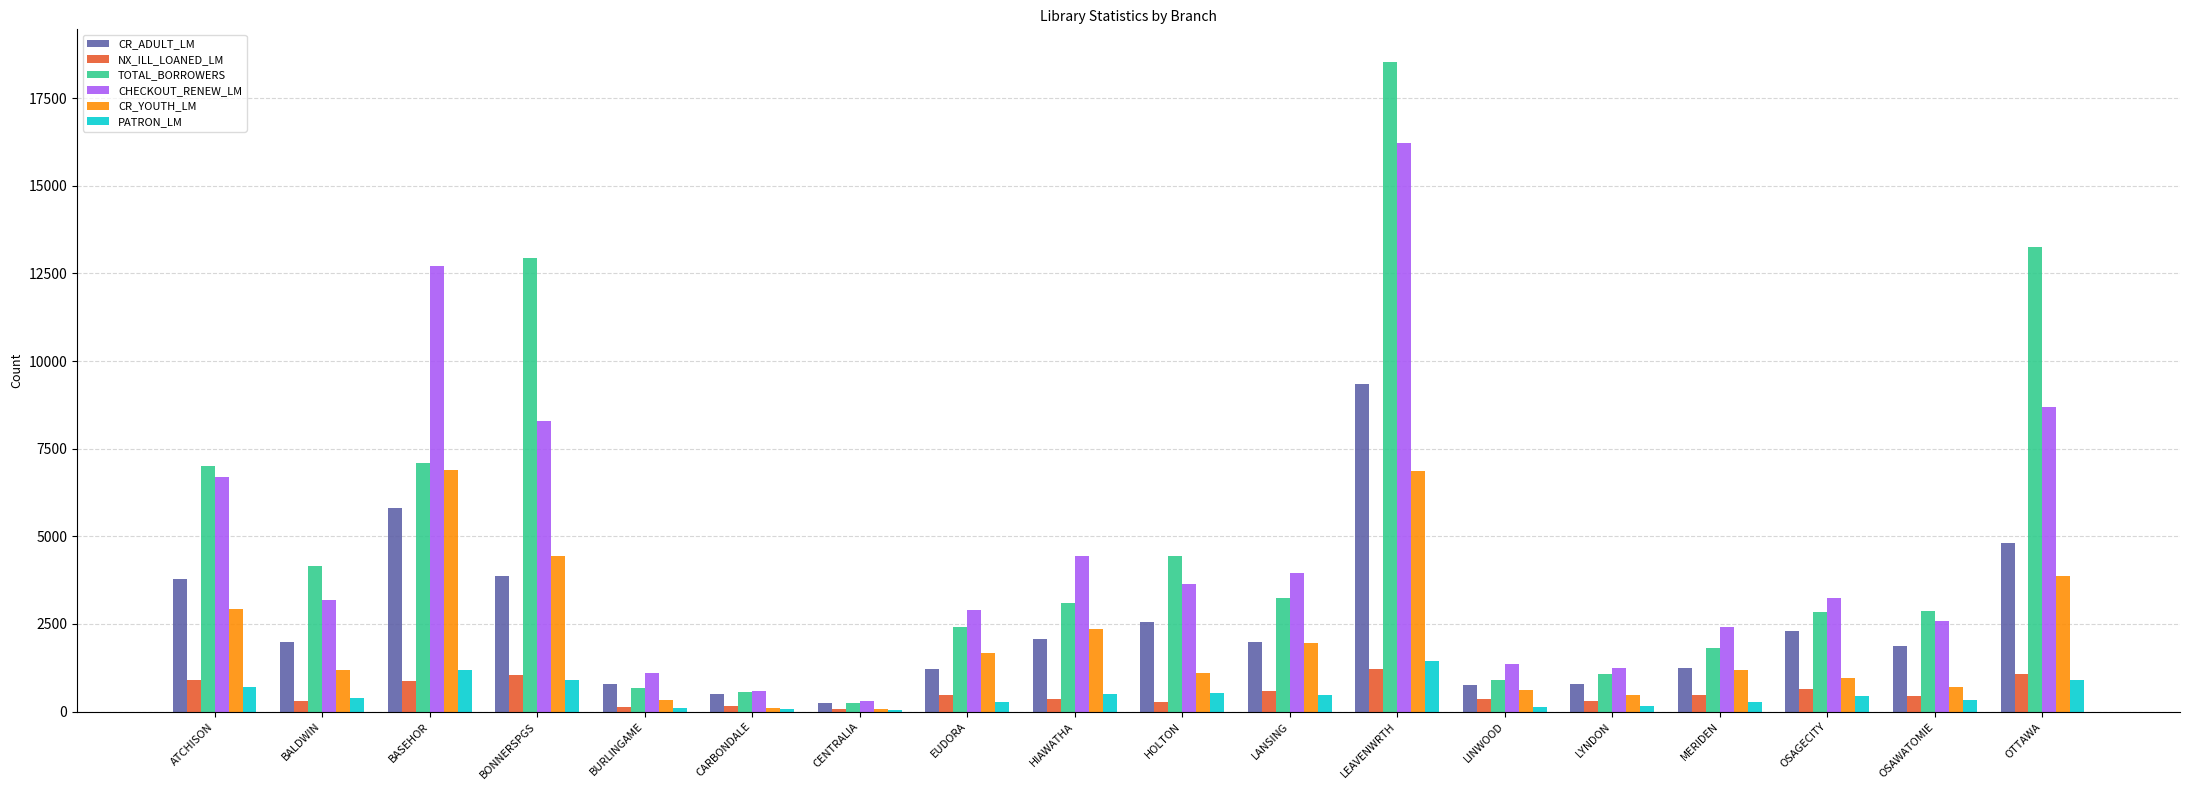

What are all the series names shown in the legend?

CR_ADULT_LM, NX_ILL_LOANED_LM, TOTAL_BORROWERS, CHECKOUT_RENEW_LM, CR_YOUTH_LM, PATRON_LM